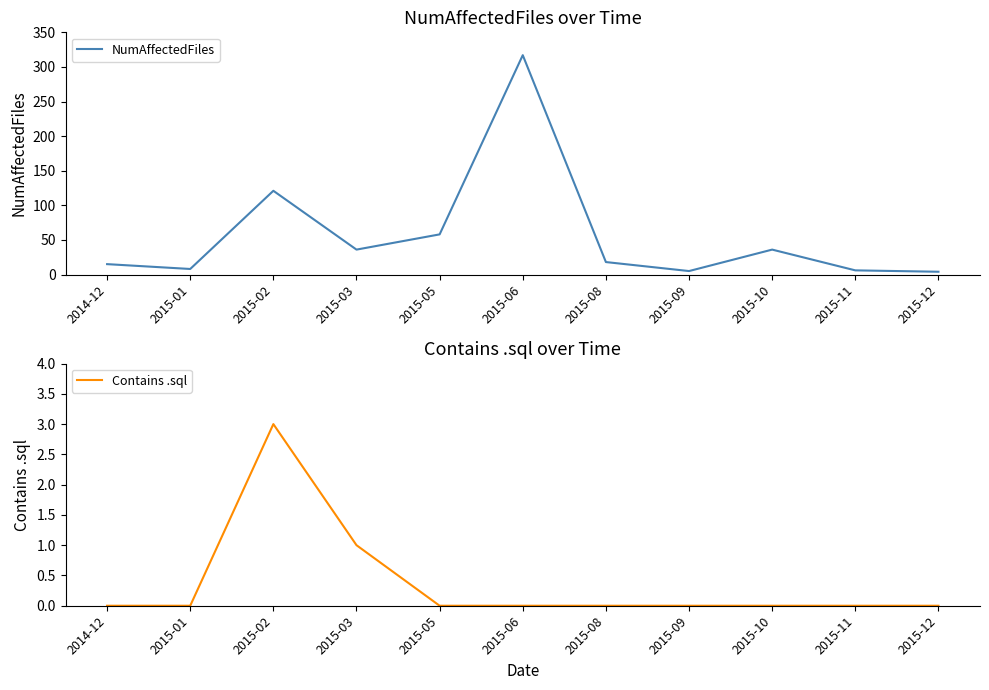

Between 2015-02 and 2015-03, which is larger?

2015-02